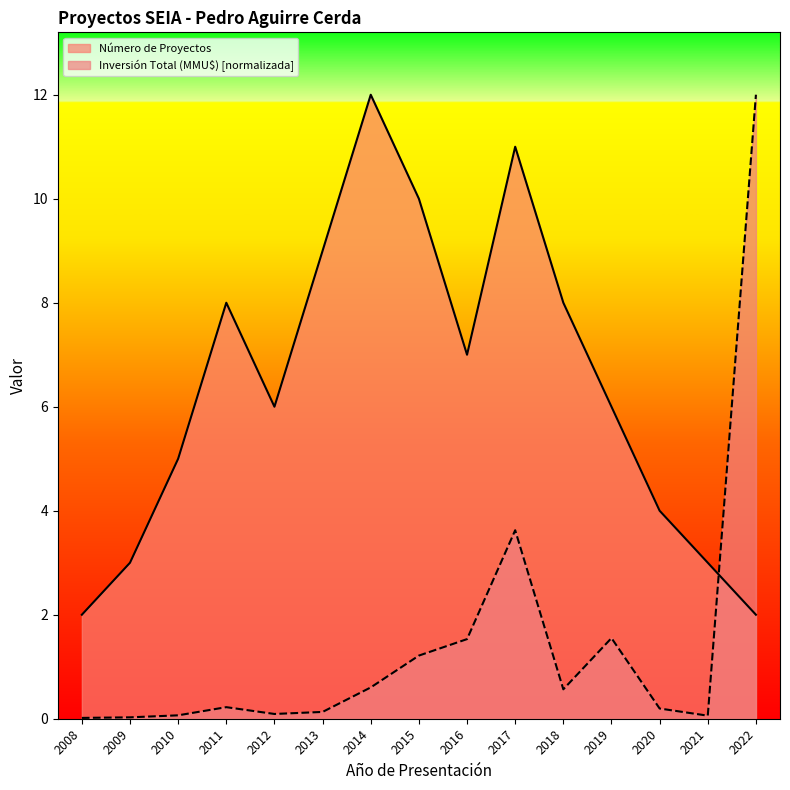

At how many categories does at least one series exceed 9?

4